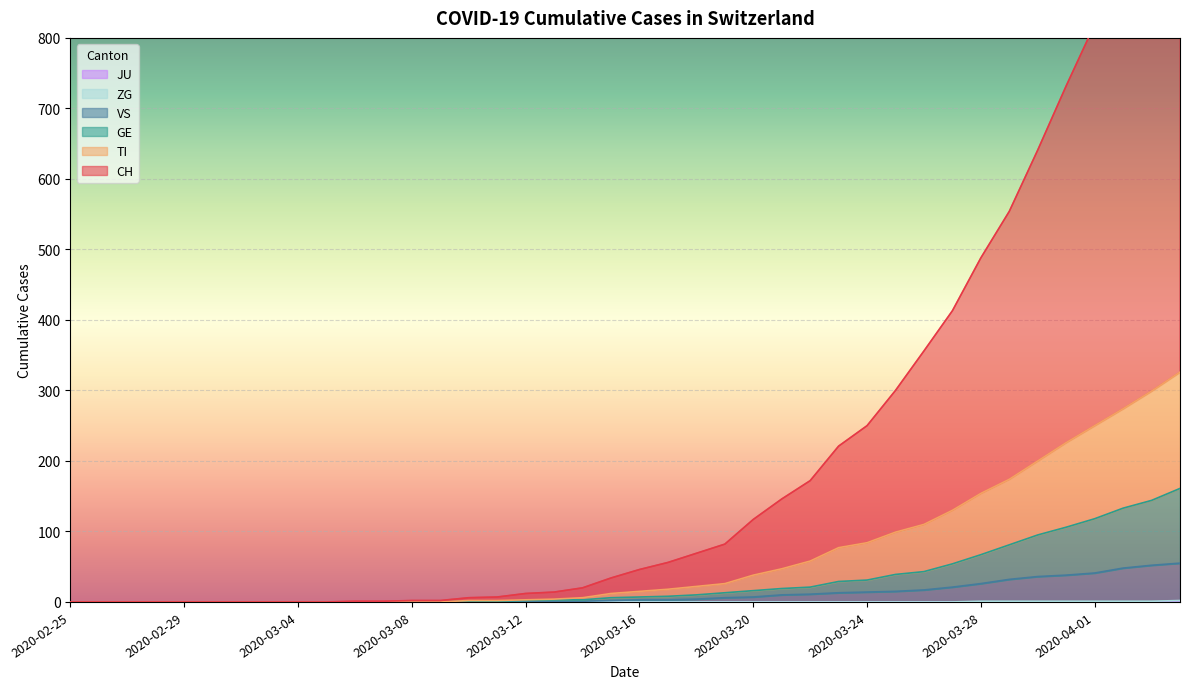

Rank the categories by GE value from highest to lowest.

2020-04-04, 2020-04-03, 2020-04-02, 2020-04-01, 2020-03-31, 2020-03-30, 2020-03-29, 2020-03-28, 2020-03-27, 2020-03-26, 2020-03-25, 2020-03-24, 2020-03-23, 2020-03-22, 2020-03-21, 2020-03-20, 2020-03-19, 2020-03-18, 2020-03-17, 2020-03-16, 2020-03-15, 2020-03-13, 2020-03-14, 2020-03-12, 2020-03-10, 2020-03-11, 2020-02-25, 2020-02-26, 2020-02-27, 2020-02-28, 2020-02-29, 2020-03-01, 2020-03-02, 2020-03-03, 2020-03-04, 2020-03-05, 2020-03-06, 2020-03-07, 2020-03-08, 2020-03-09